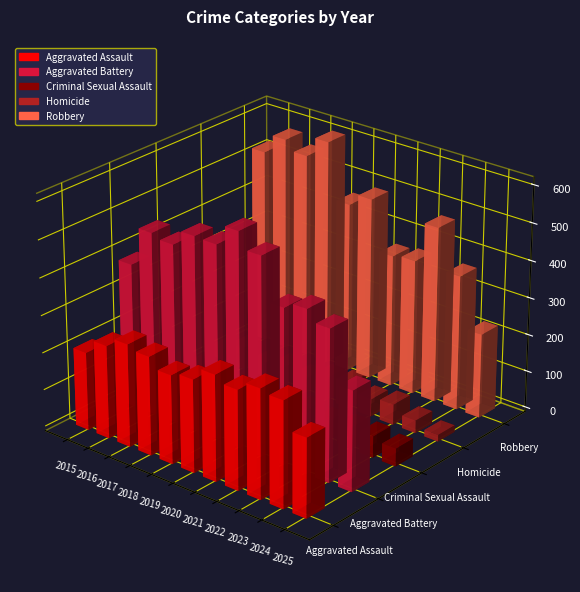

The Criminal Sexual Assault series shows 90 at 2023. True or false?

False